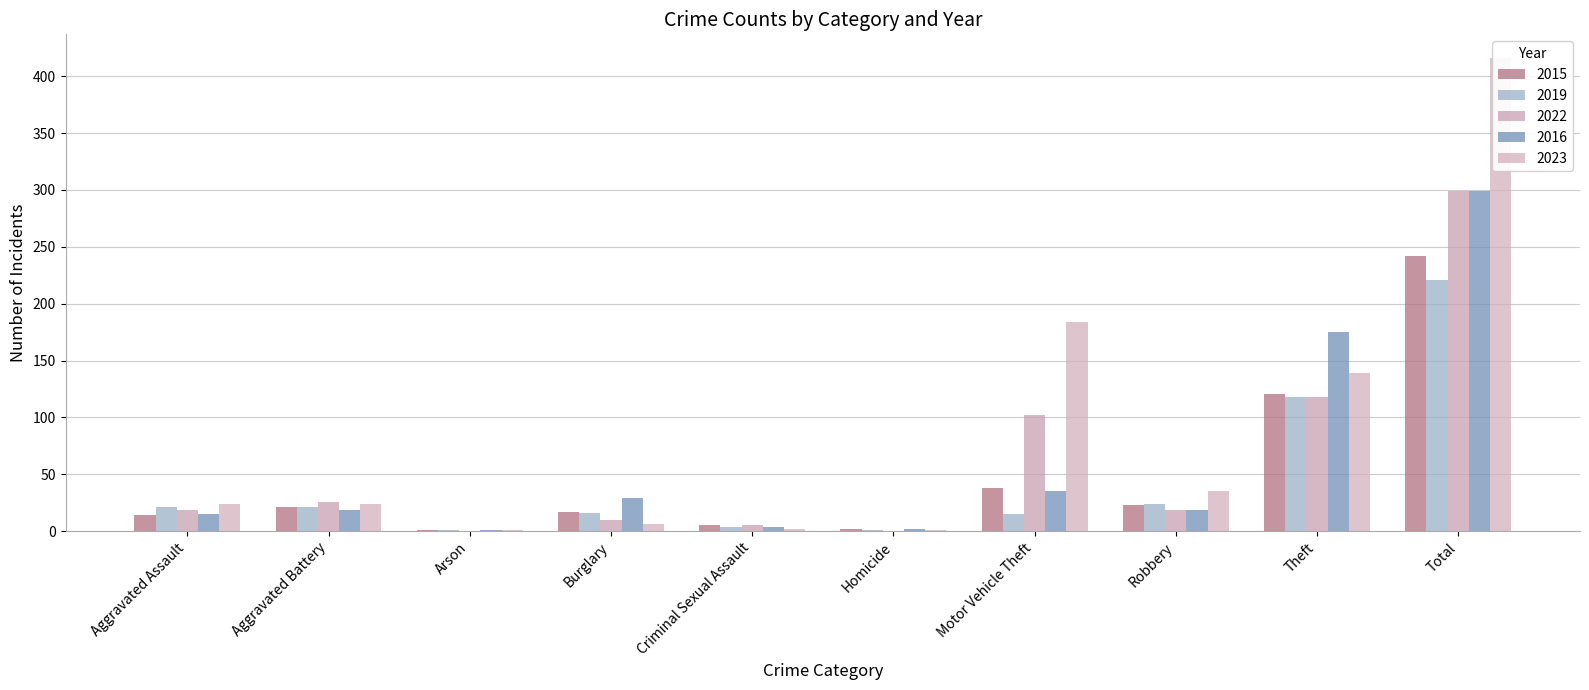

How many bars are there in each group?

5